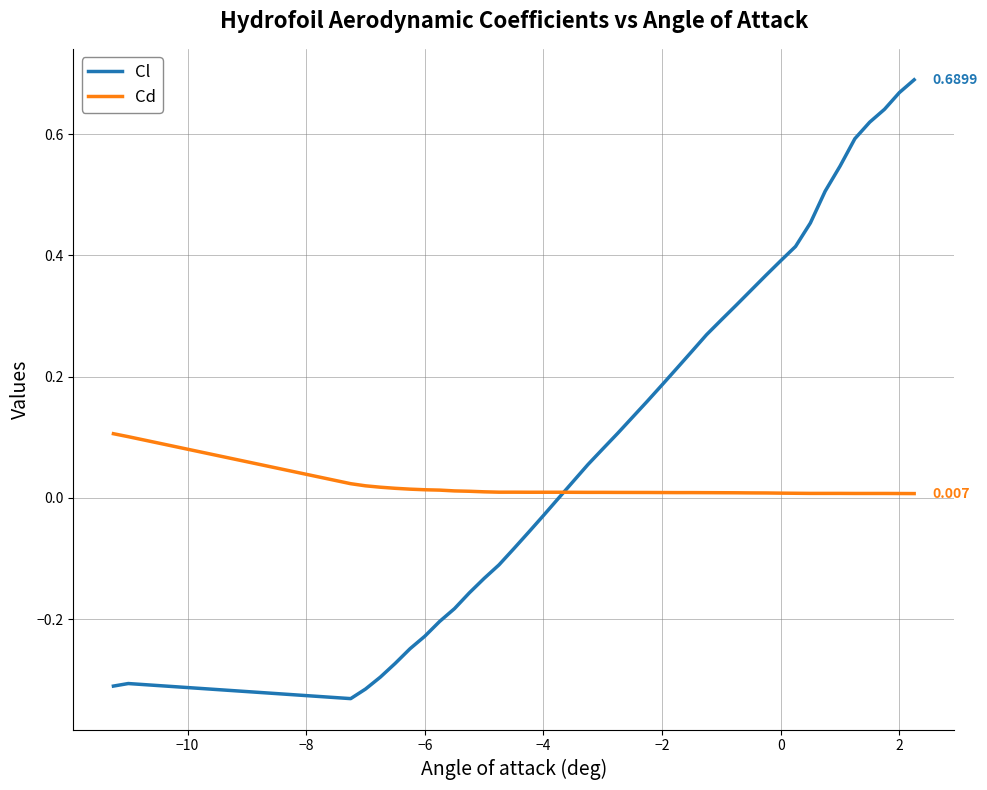

List the series in order of their overall mean, highest first.

Cl, Cd